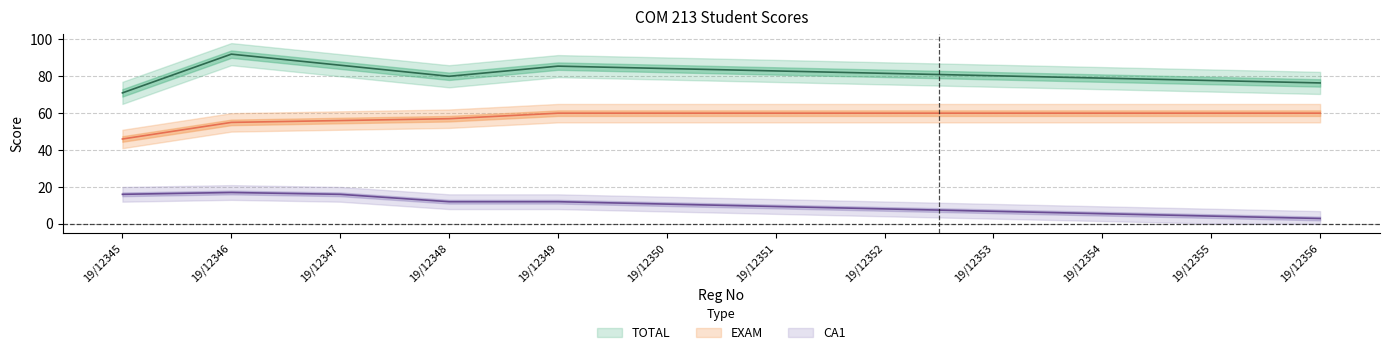

What is the highest value of the CA1 series?

17.0